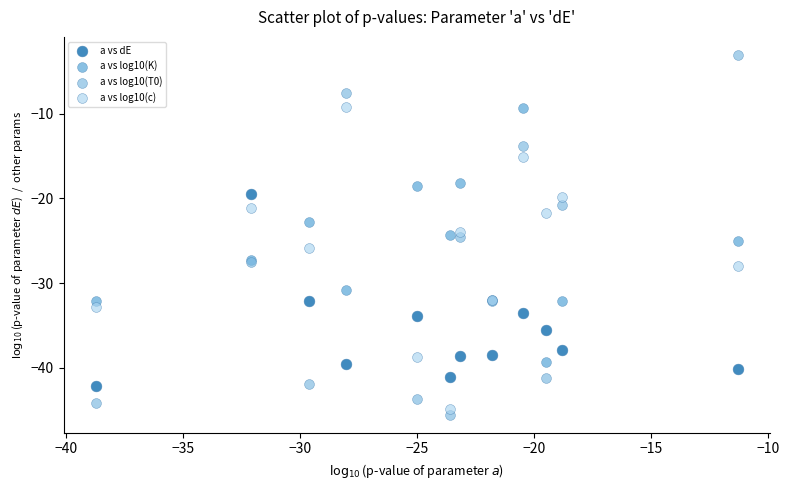

Which series contains the lowest Y value?

a vs log10(T0)